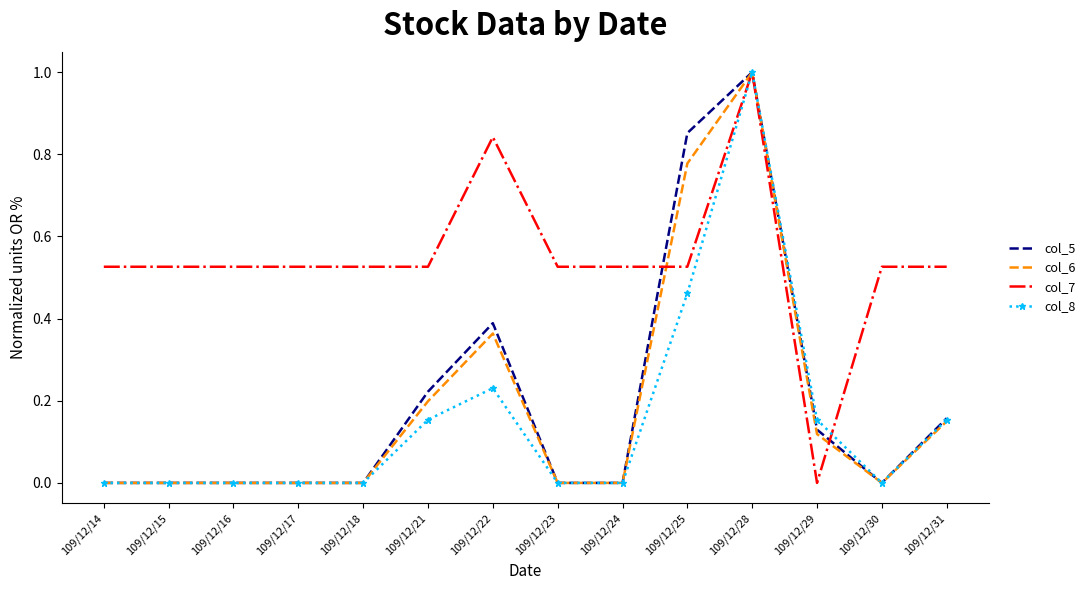

Between 109/12/18 and 109/12/21, which series saw the biggest shift?

col_5